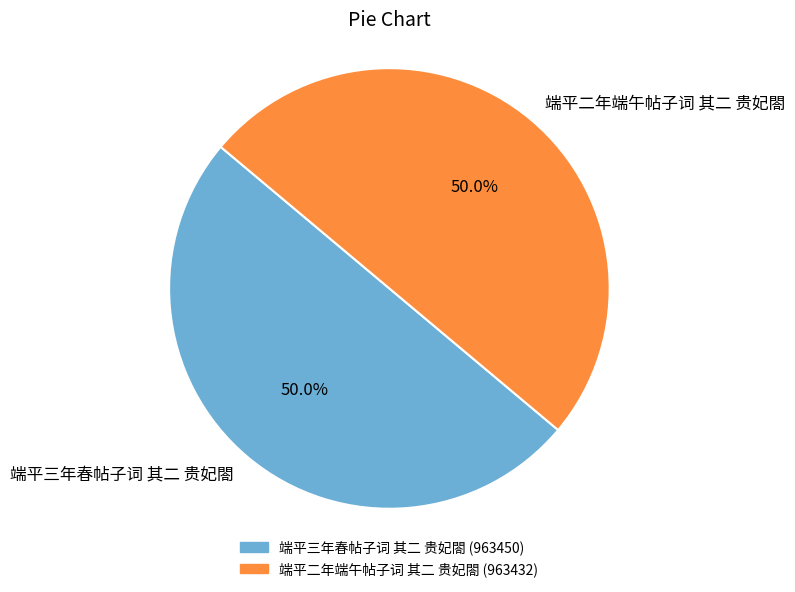

What is the ratio of the value at 端平二年端午帖子词 其二 贵妃閤 to the value at 端平三年春帖子词 其二 贵妃閤?

1.0